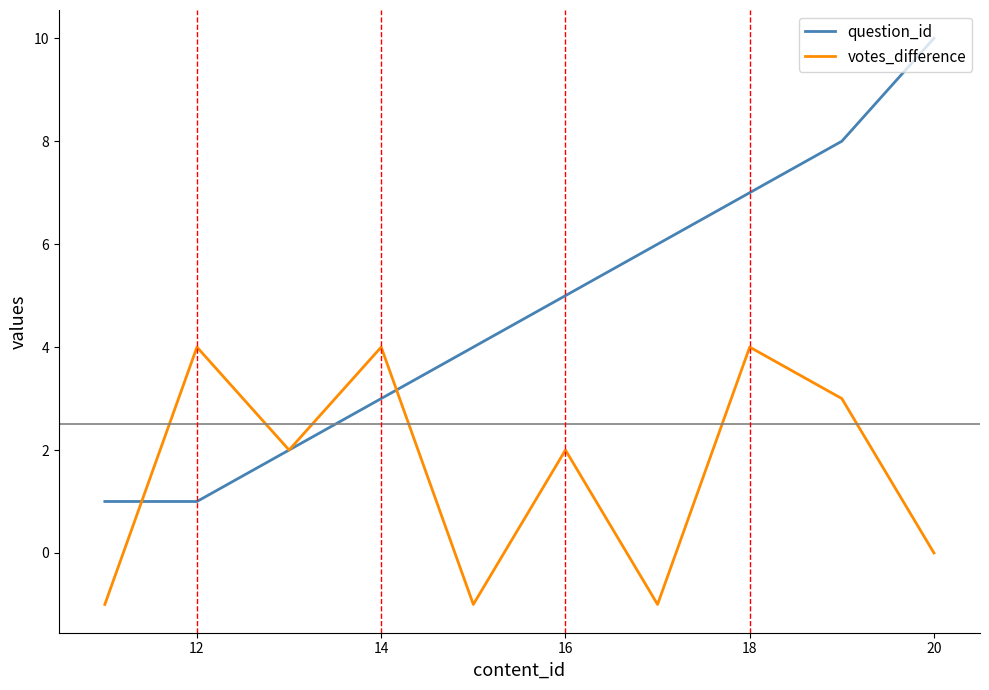

List the series in order of their peak value, highest first.

question_id, votes_difference